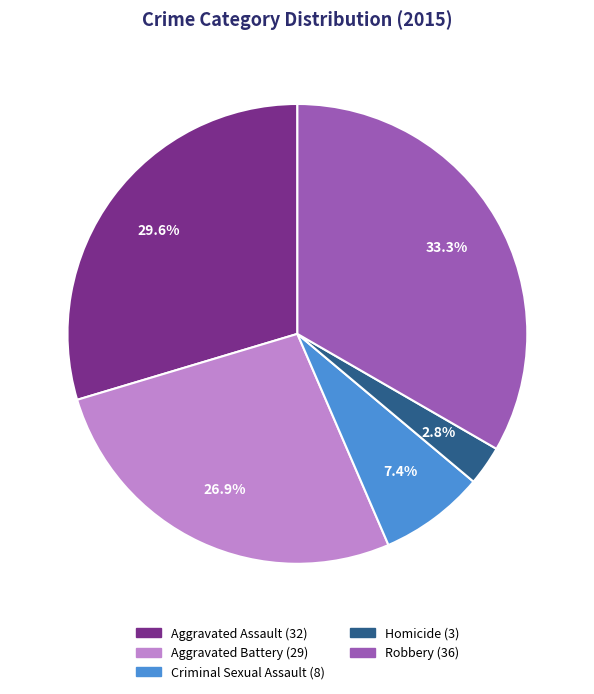

Rank the categories by value from highest to lowest.

Robbery, Aggravated Assault, Aggravated Battery, Criminal Sexual Assault, Homicide